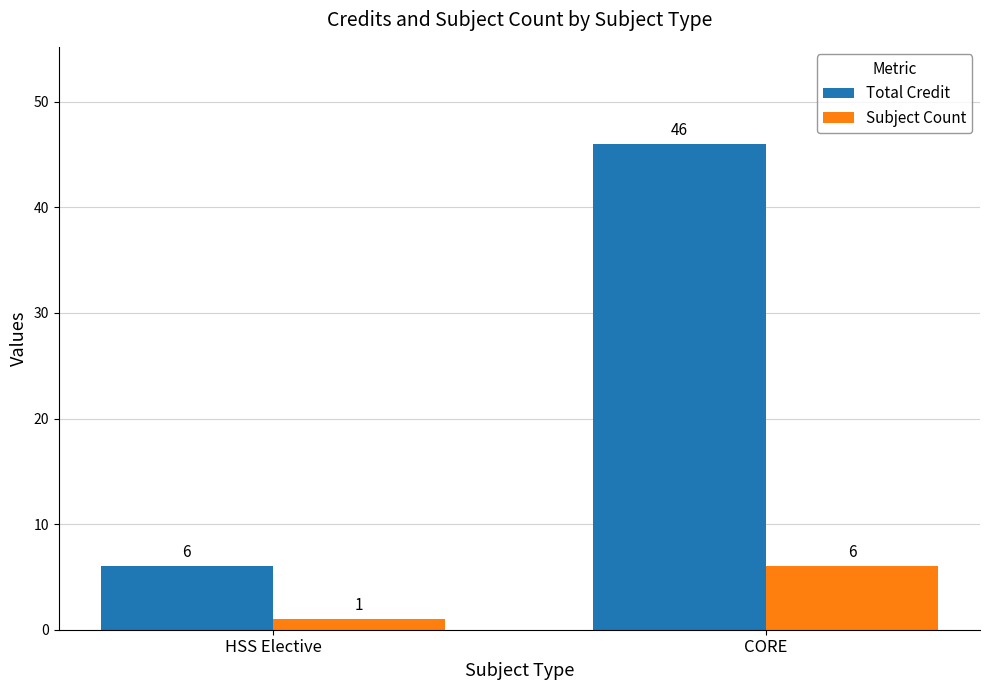

Reading right to left, what are all the values shown in this chart?

Total Credit: CORE=46	HSS Elective=6
Subject Count: CORE=6	HSS Elective=1